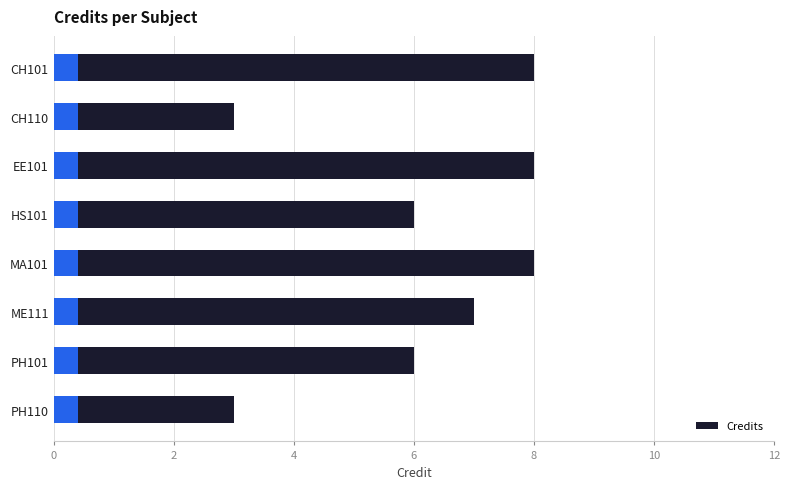

What is the minimum value for Credit?

3.0